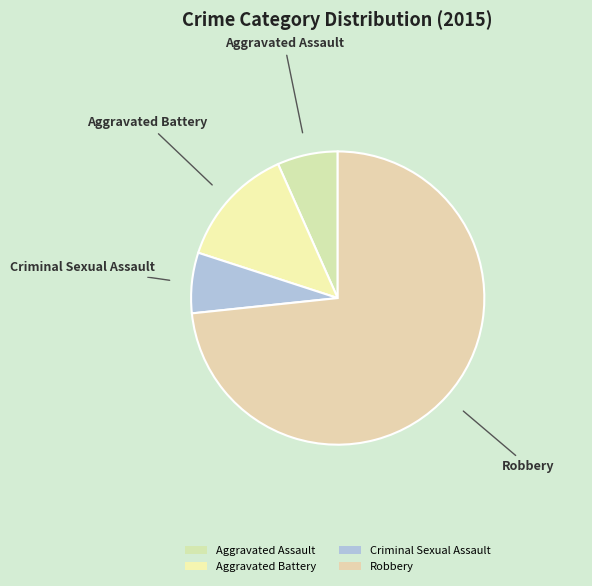

How many segments does this pie chart have?

4